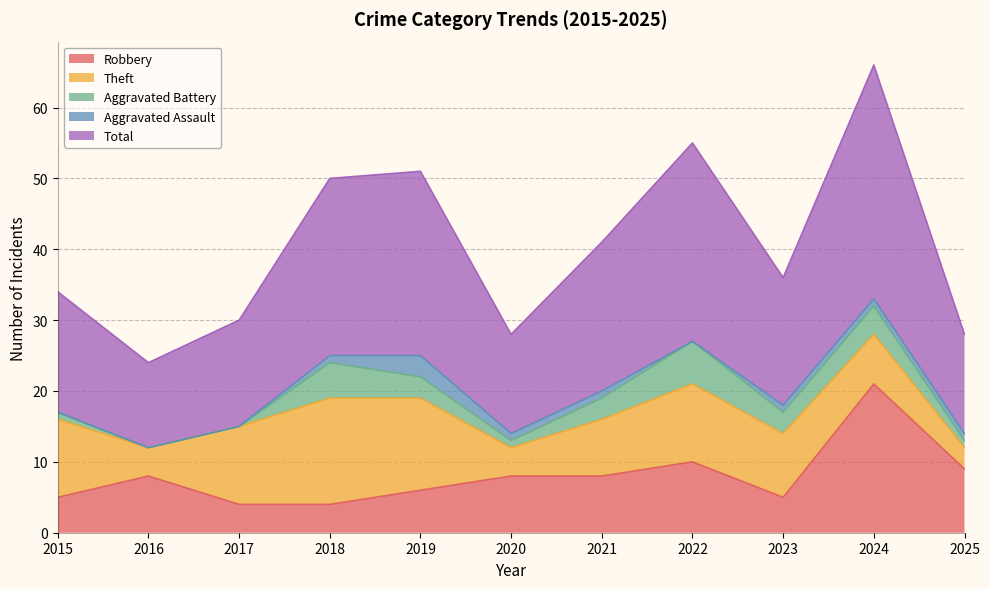

What is the difference between the second highest and second lowest values in the Robbery series?

6